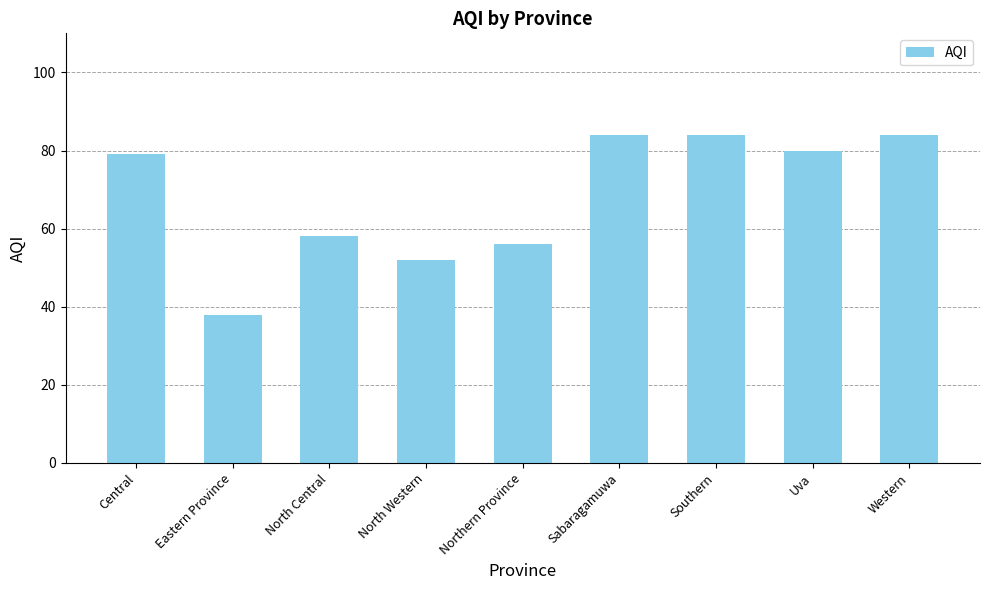

How many bars are there in total?

9